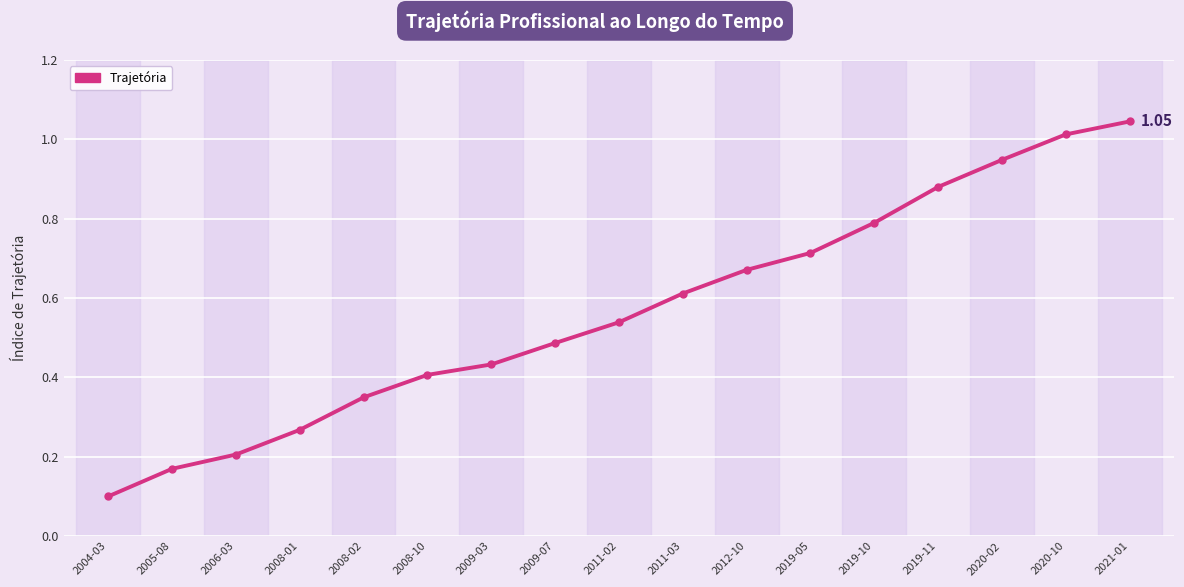

Is this an area chart (filled region under the line)?

No